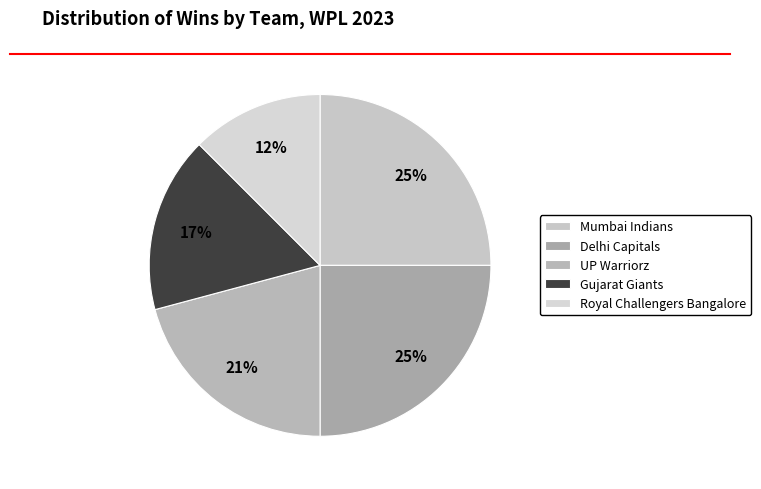

What percentage do Delhi Capitals and Royal Challengers Bangalore together represent?

37.5%